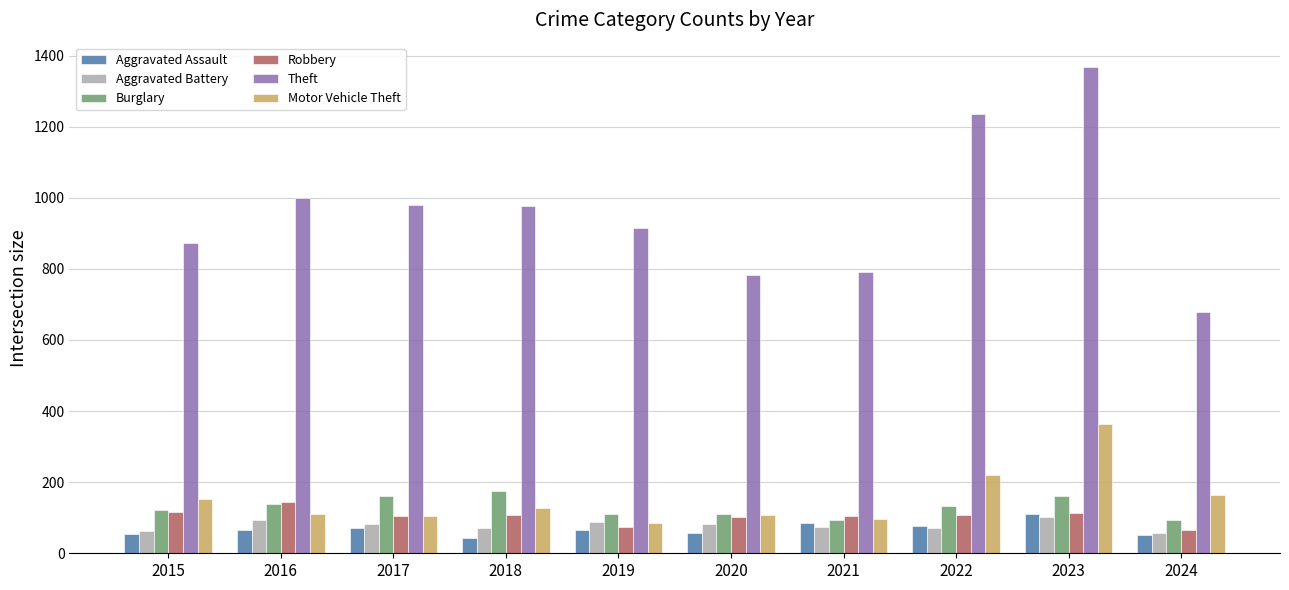

At which category is the sum across all series the highest?

2023